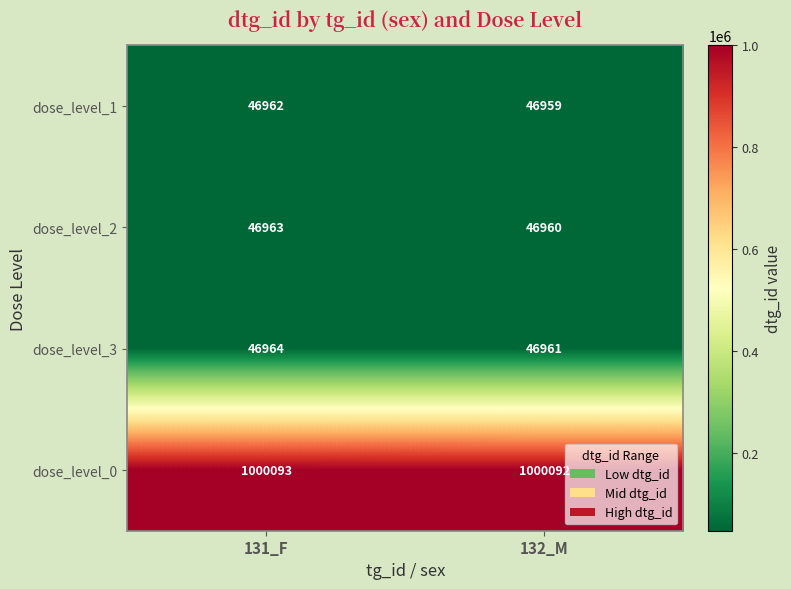

The value of dose_level_0 at 132_M is 632394. True or false?

False